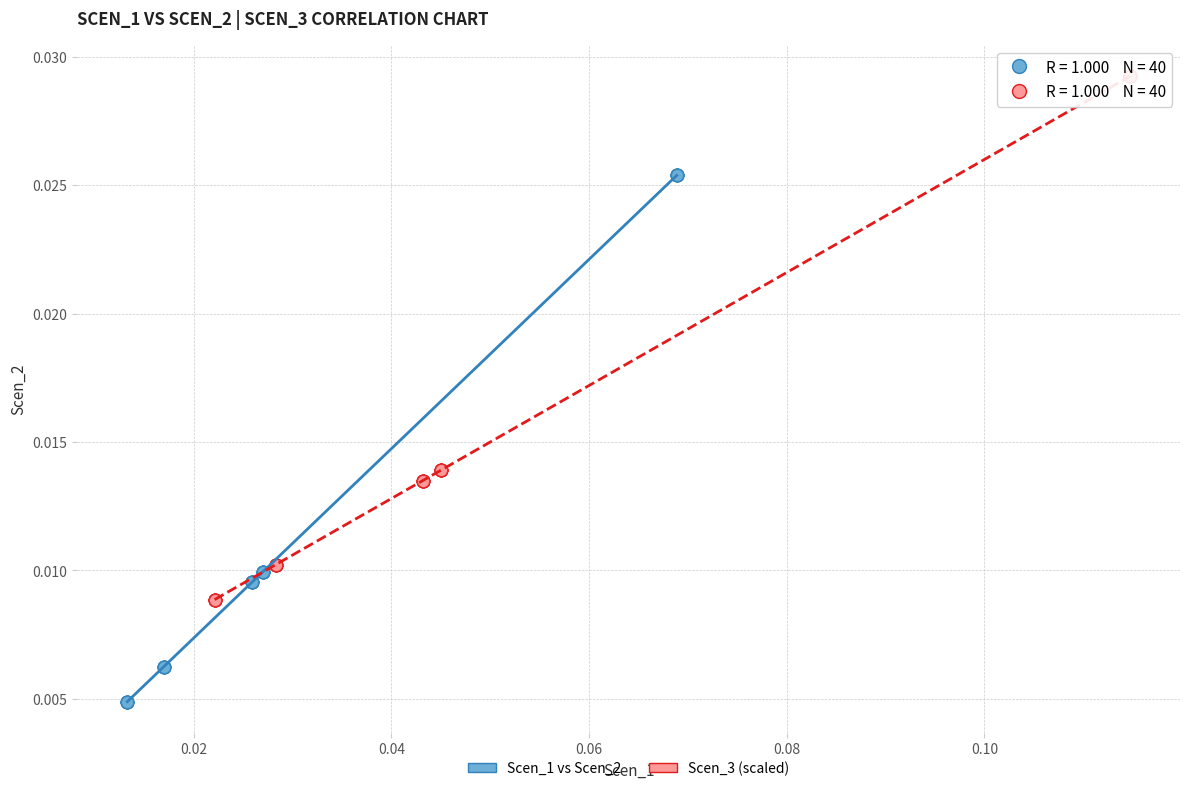

Which series contains the highest Y value?

Scen_3 (scaled)